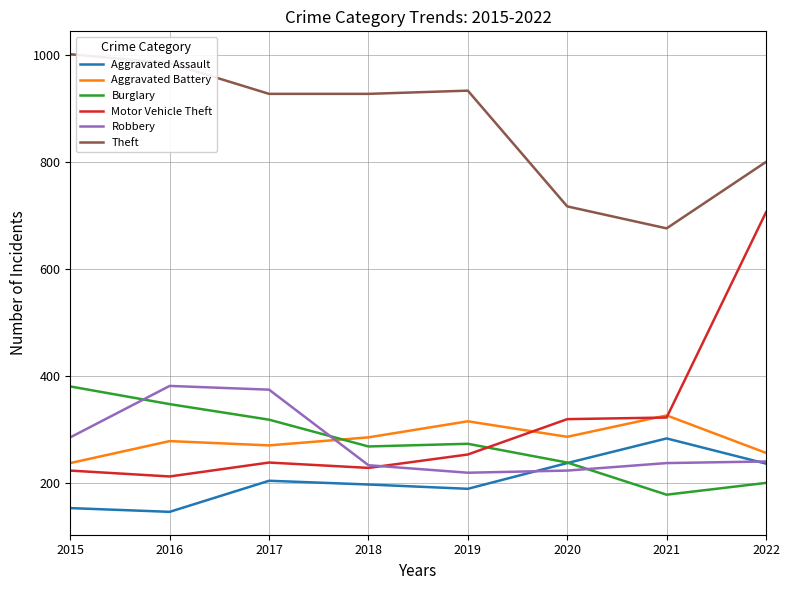

Which category has the highest value in the Aggravated Assault series?

2021